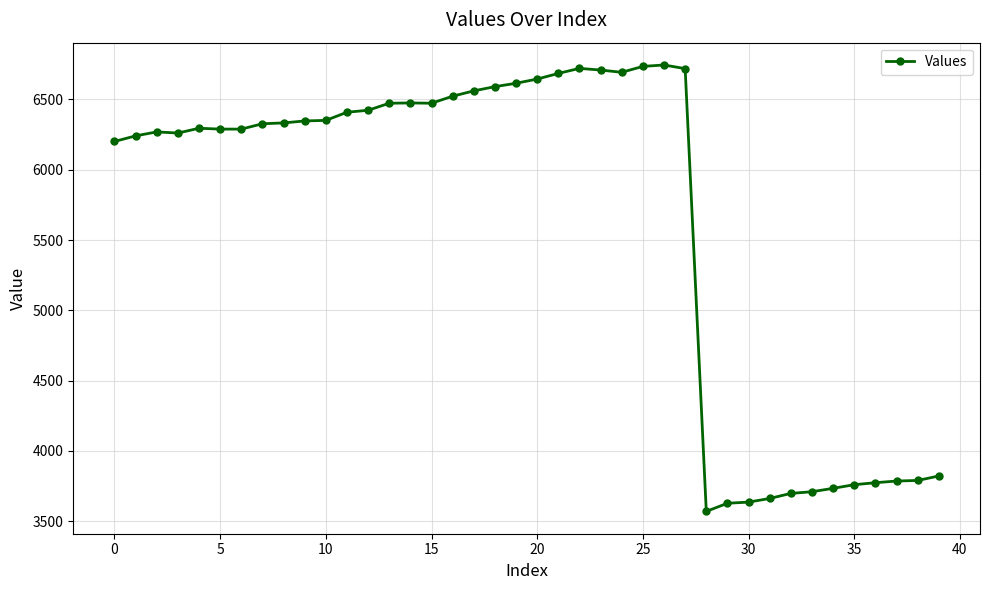

What is the difference between the maximum and minimum values?

3175